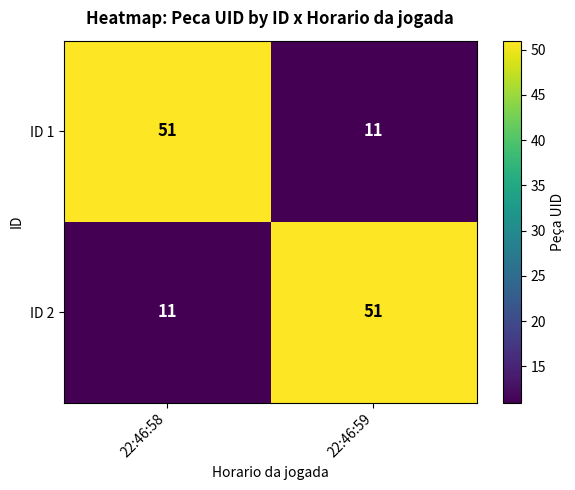

What is the difference between the ID 2 values at 22:46:59 and 22:46:58?

40